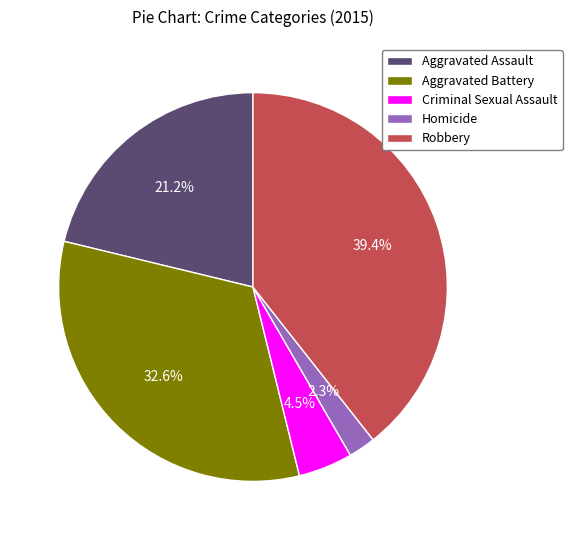

Does Aggravated Battery account for over 50% of the chart?

No